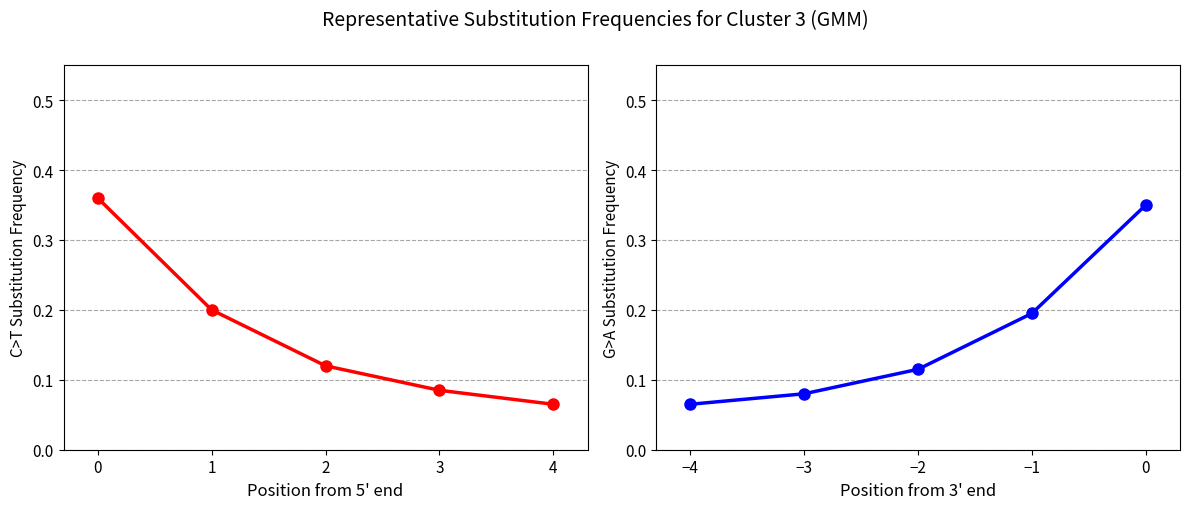

Count the G>A Substitution Frequency values in the range 0 to 1.

5